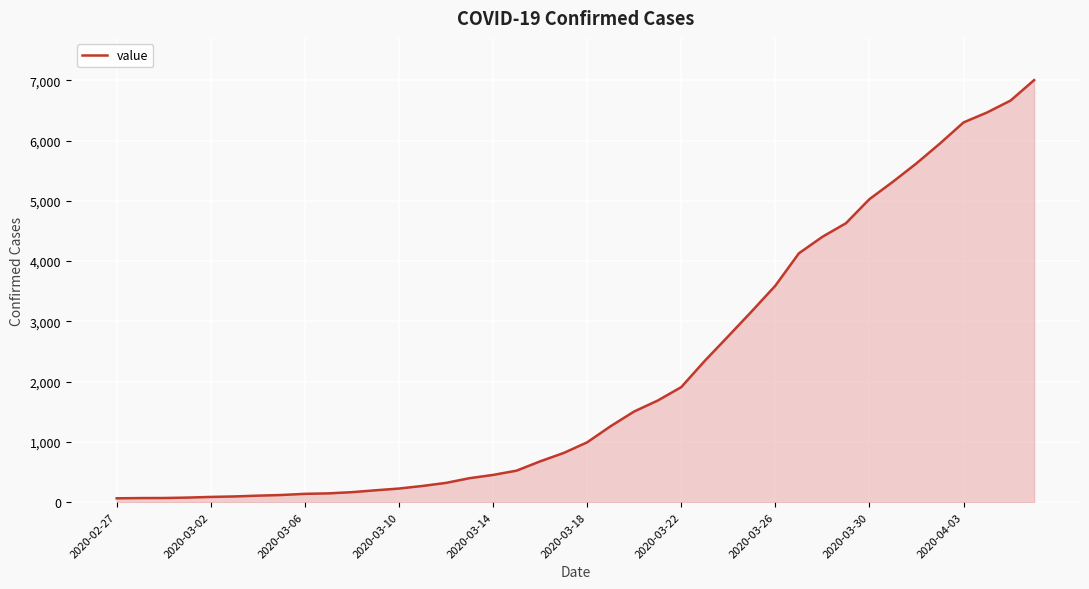

What is the greatest value displayed?

7003